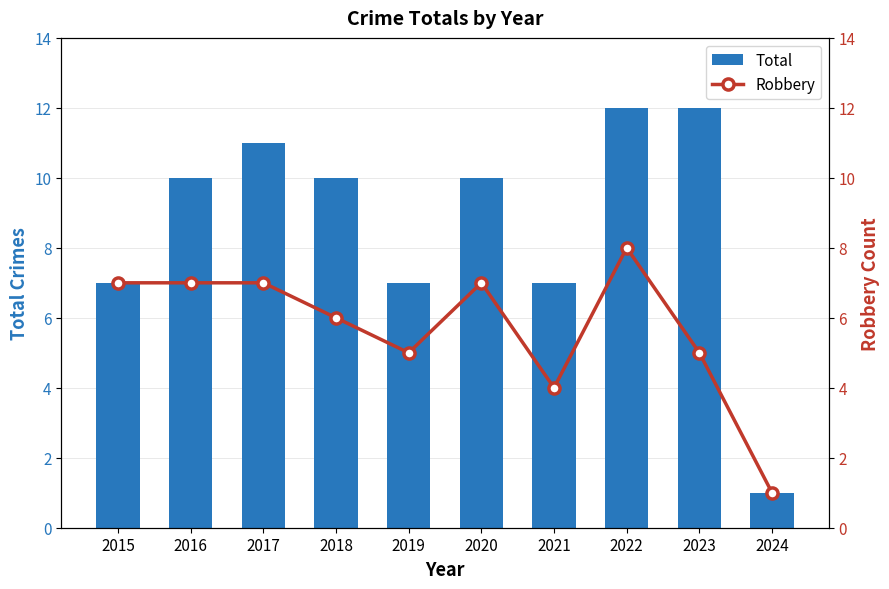

What is the difference between the maximum and minimum values in the Total series?

11